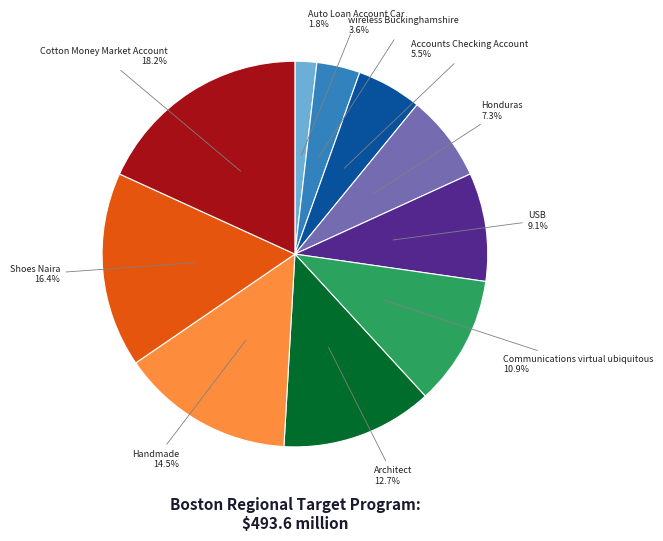

How many segments does this pie chart have?

10